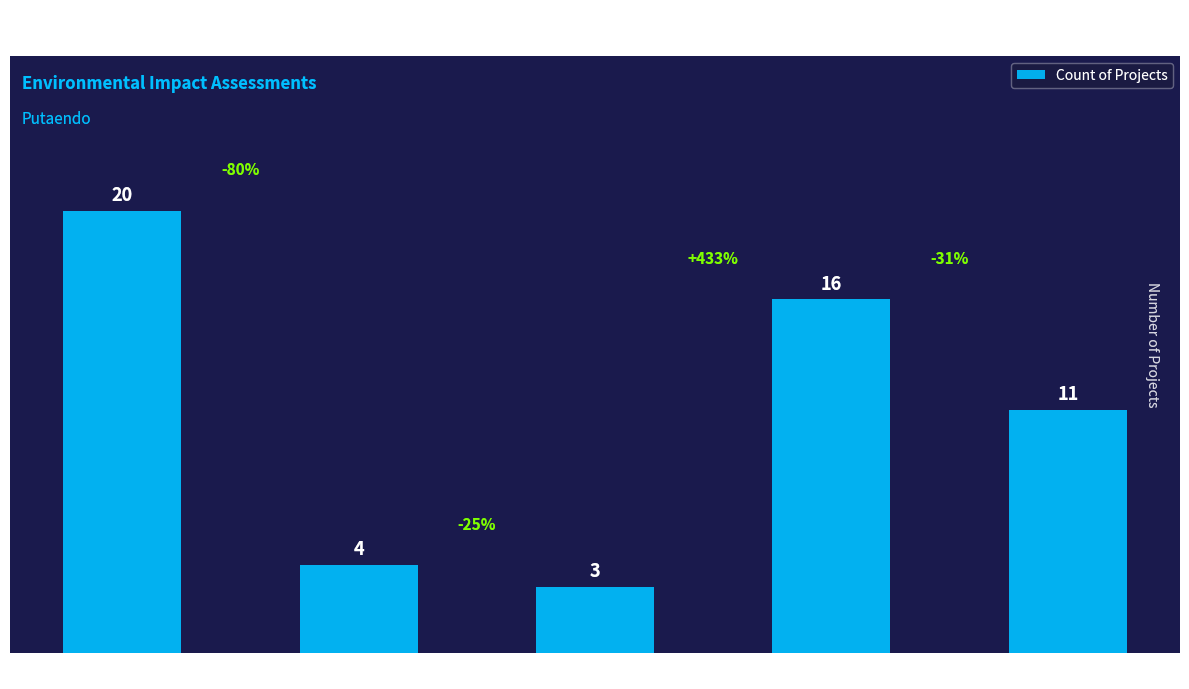

Does the chart contain any negative values?

No